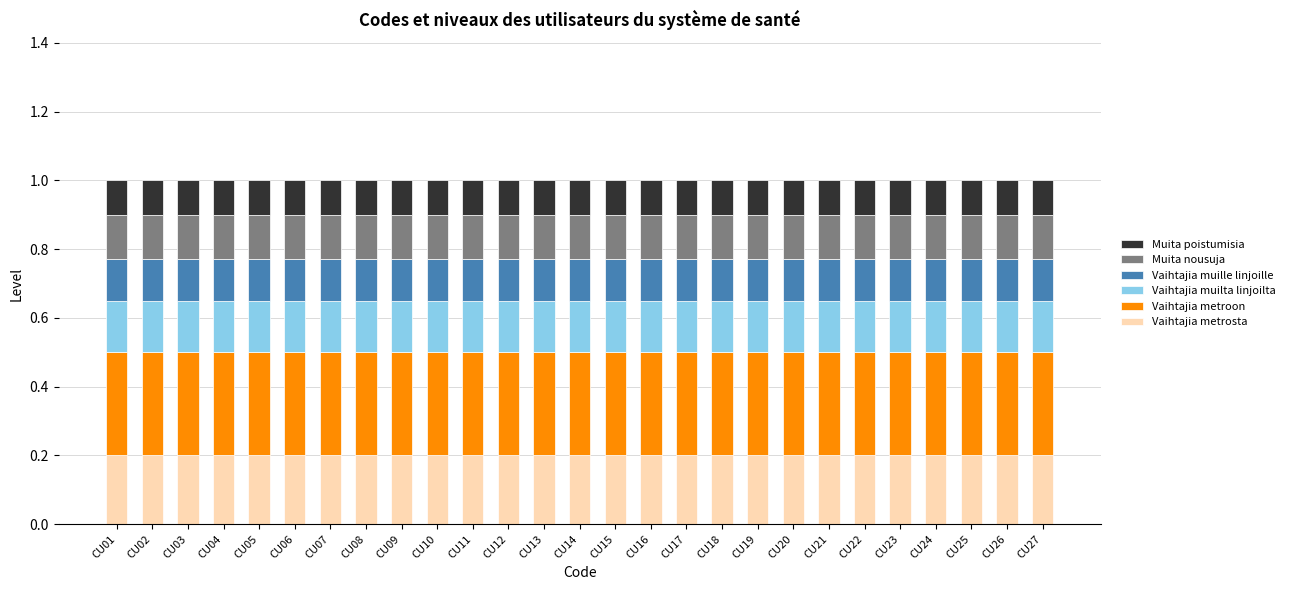

What is the total value across all series at CU21?

1.0